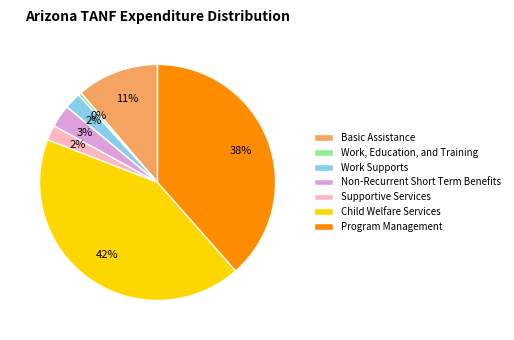

What percentage is the Non-Recurrent Short Term Benefits slice, to the nearest percent?

3%